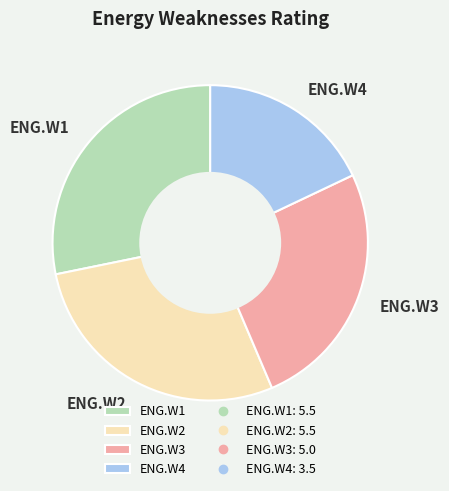

Which has a higher value, ENG.W1 or ENG.W3?

ENG.W1